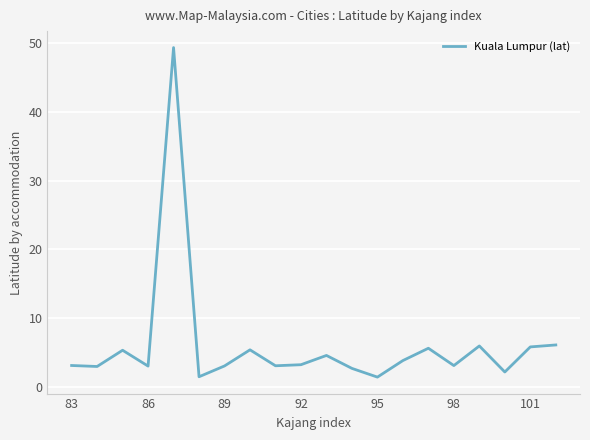

What is the minimum value shown in the chart?

1.5